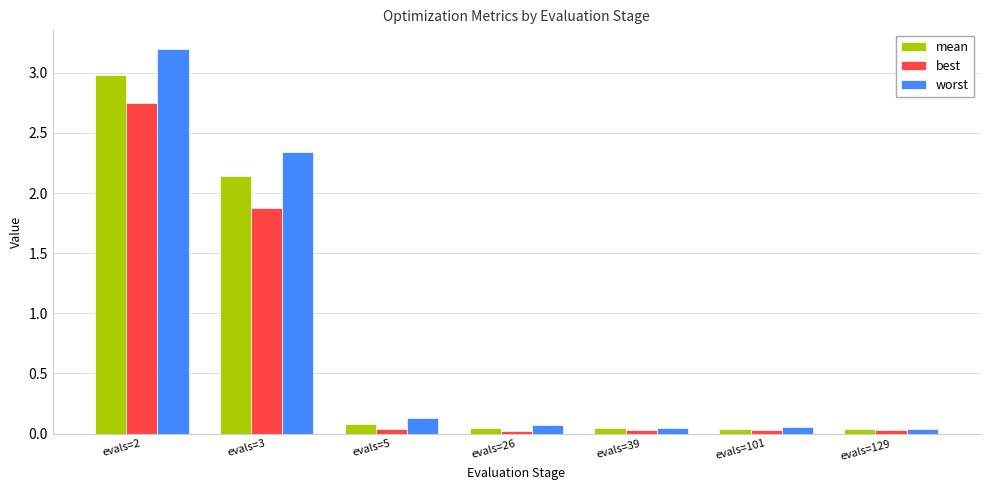

What is the difference between the maximum and second lowest values in the mean series?

2.9